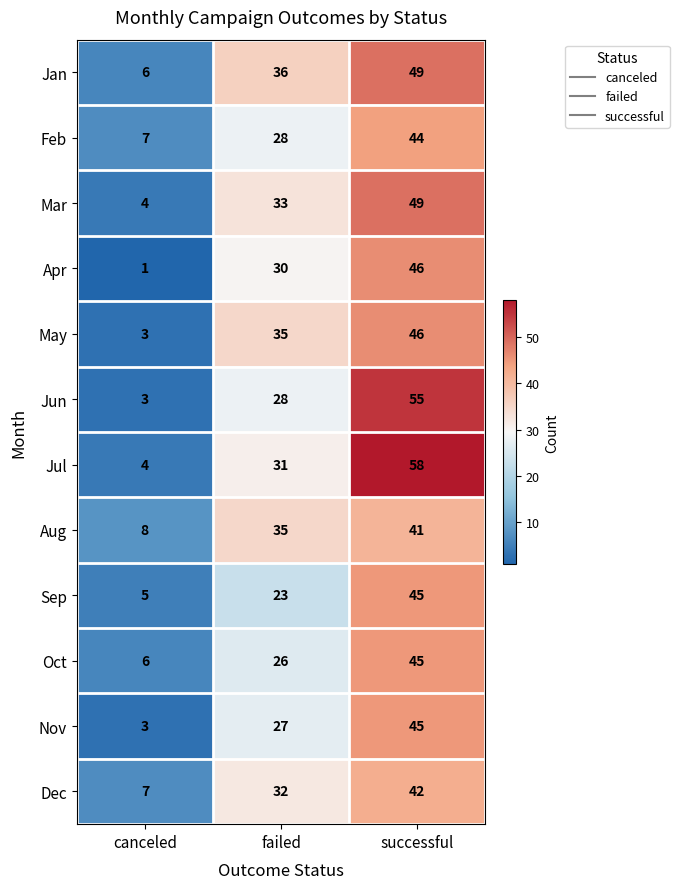

What is the difference between the maximum and second lowest values in the Apr series?

16